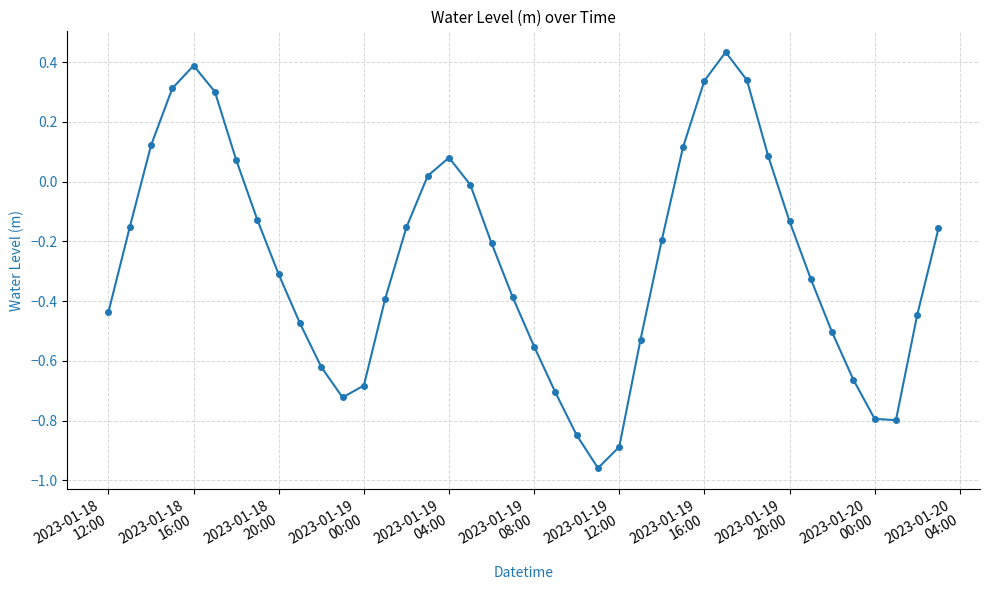

What is the difference between the maximum and minimum values?

1.4